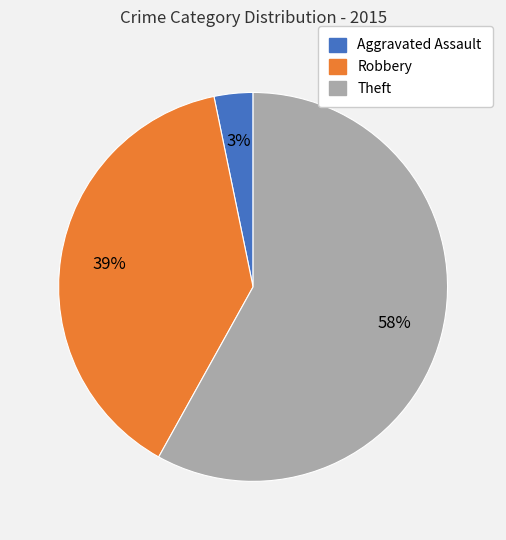

Which category has the smallest portion of the pie?

Aggravated Assault